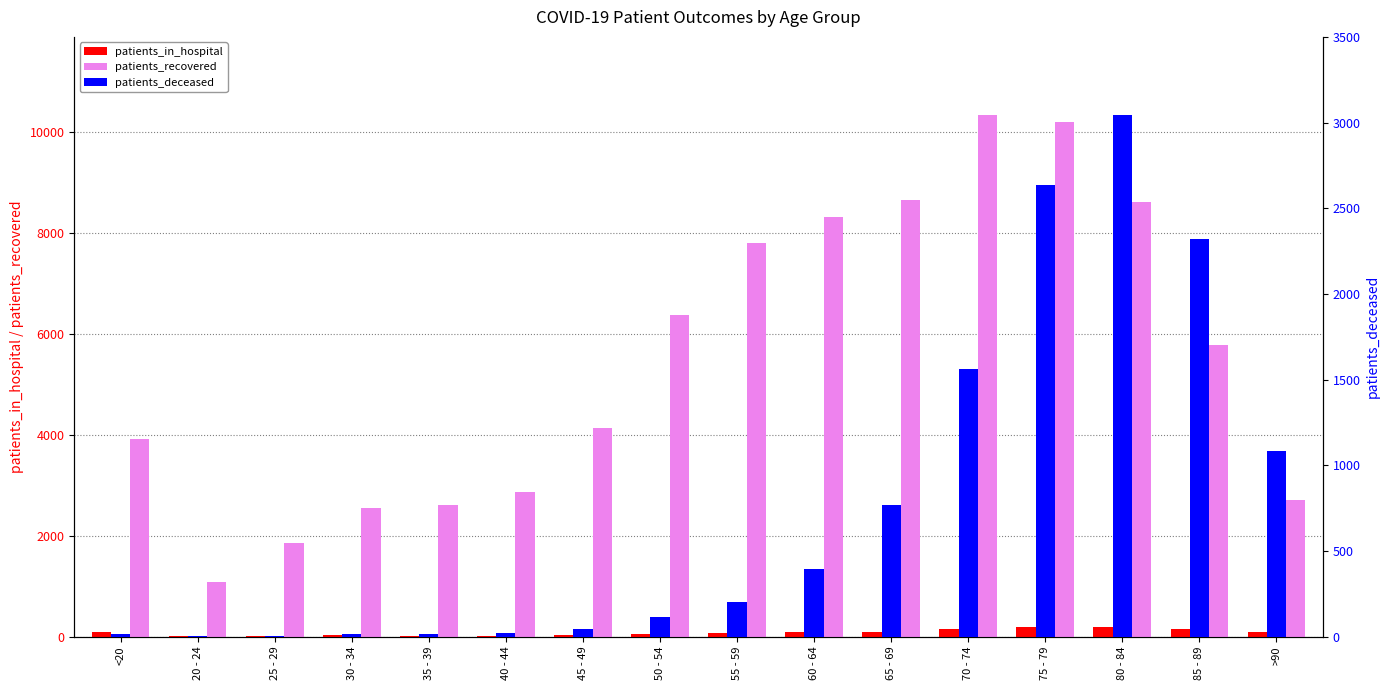

The value of patients_in_hospital at 75 - 79 is 96. True or false?

False